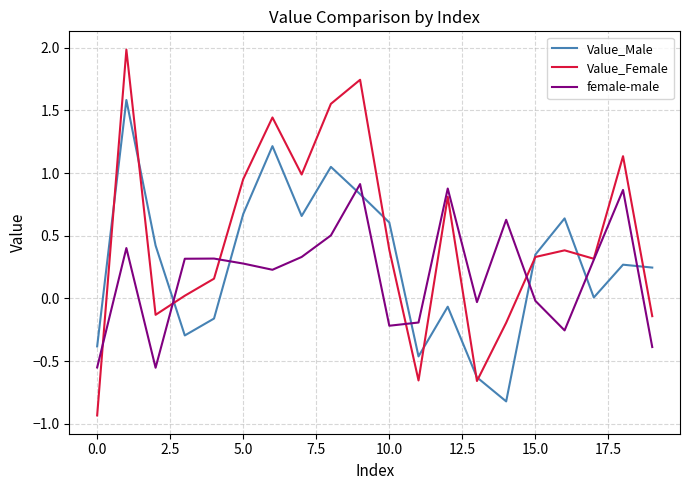

Does the chart have visible grid lines?

Yes